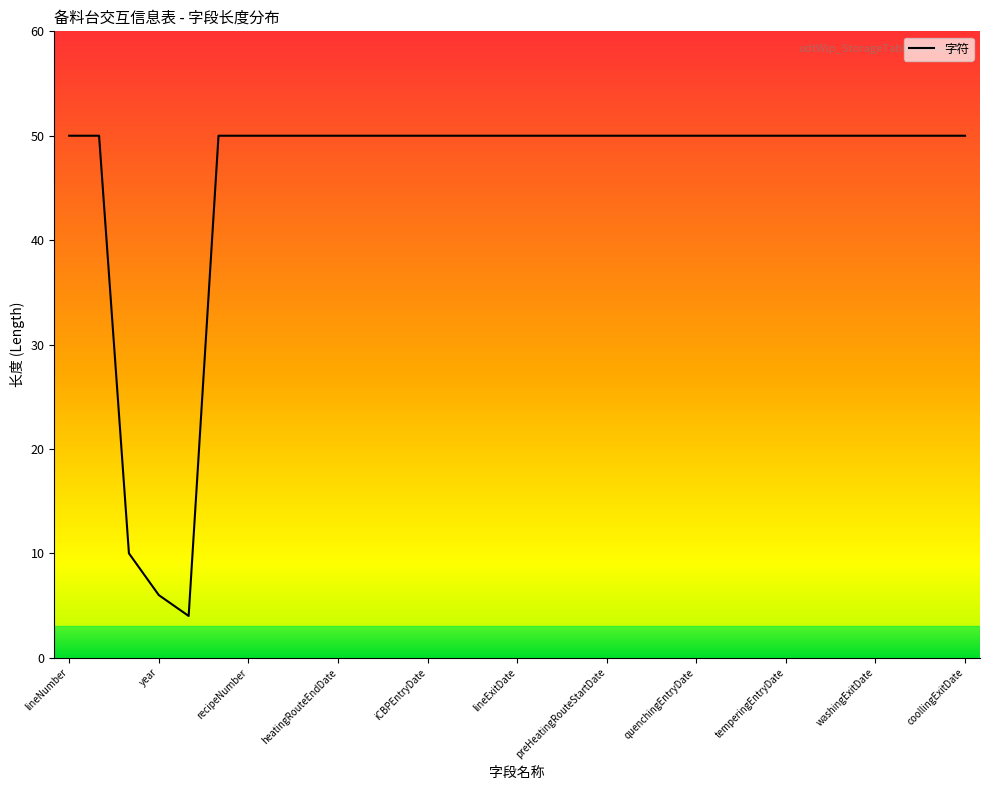

What is the minimum value shown in the chart?

4